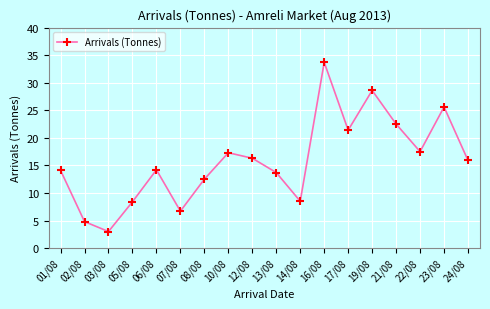

Where is the first local maximum?

06/08